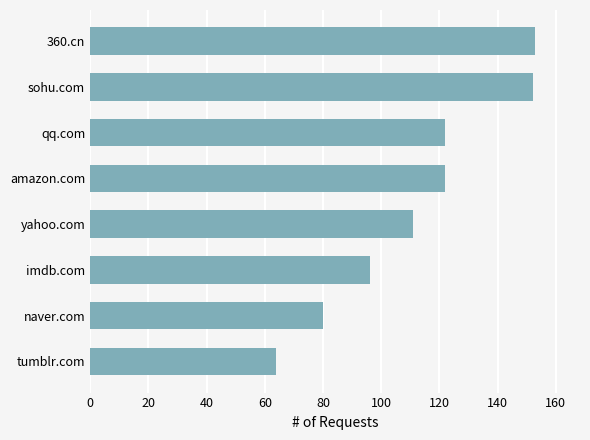

What is the minimum value shown in the chart?

64